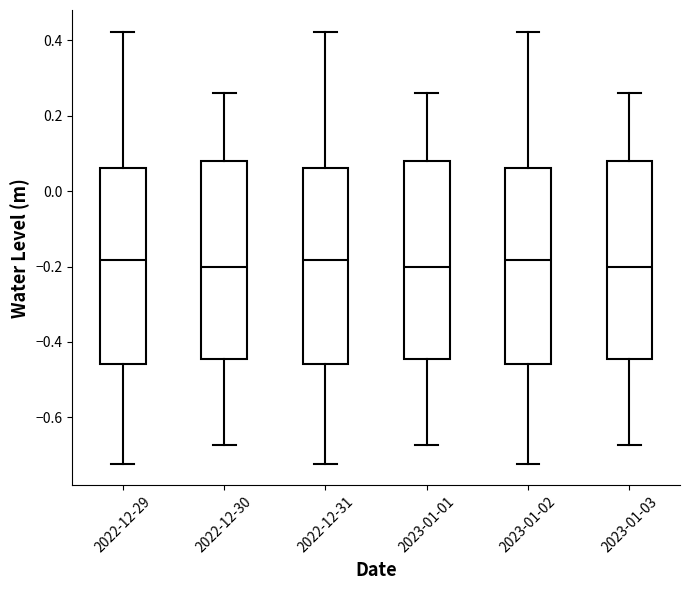

Where is the upper edge of the box for 2023-01-03 on the y-axis? The values are not printed on the chart, so give them approximately, as read against the axis.

0.08